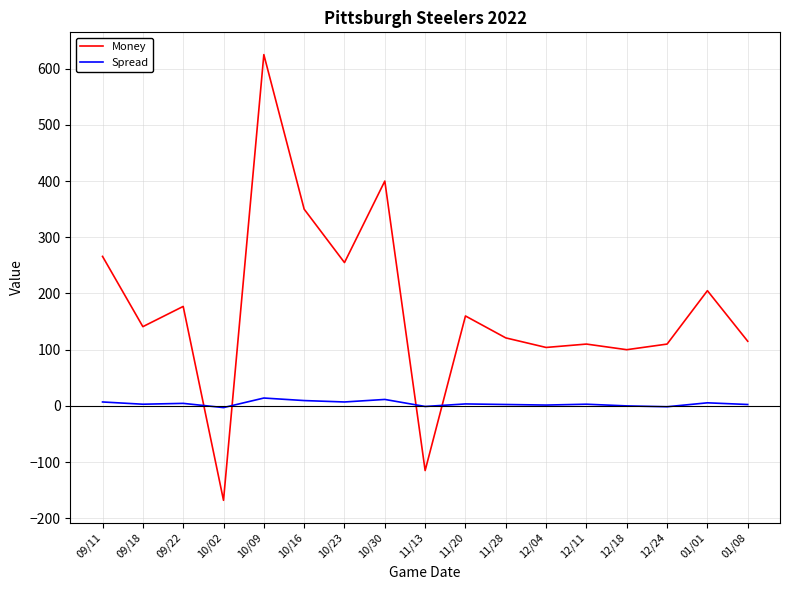

Between which two adjacent categories do Money and Spread first intersect?

09/22 and 10/02